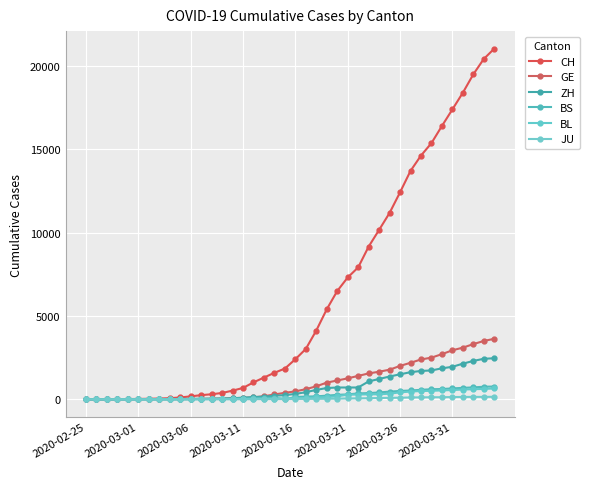

What is the difference between the maximum and minimum values in the ZH series?

2466